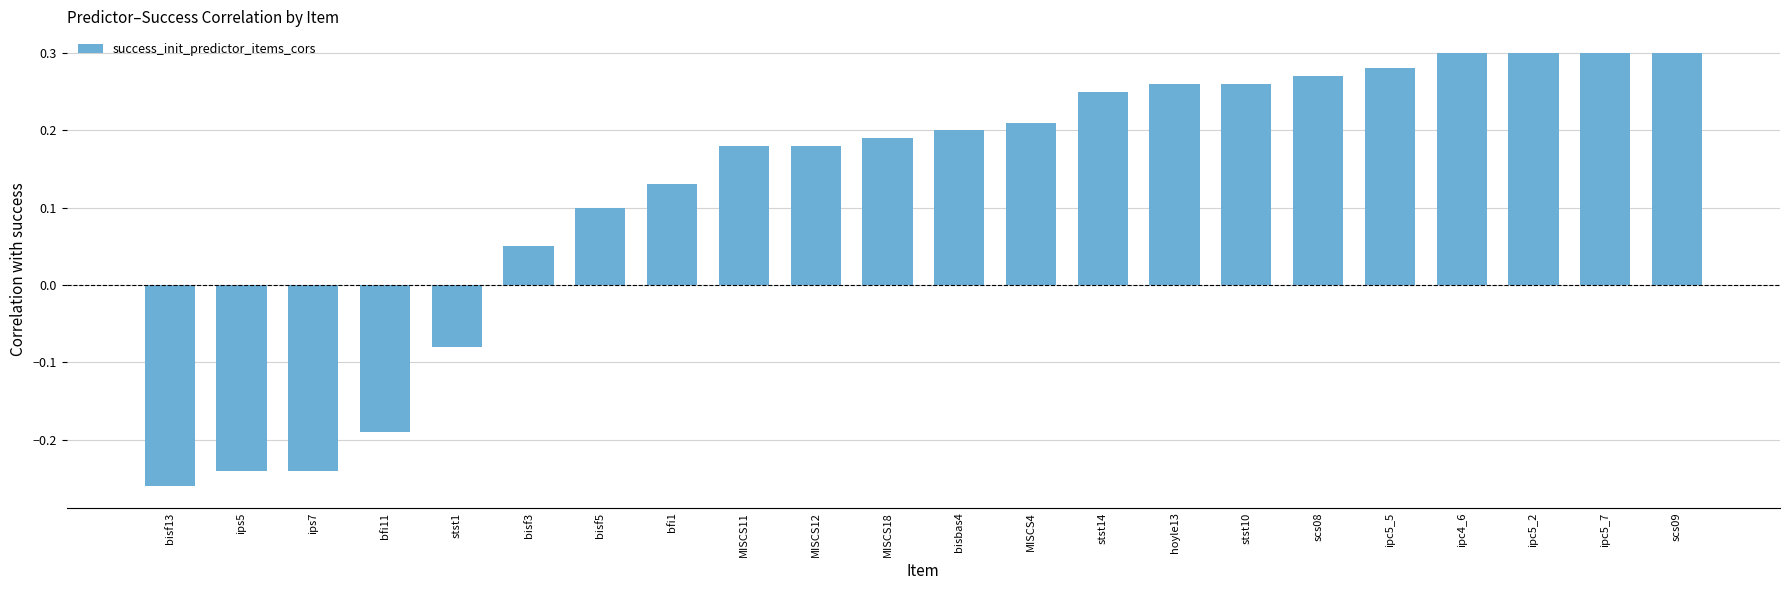

What is the difference between the second highest and second lowest values?

0.5